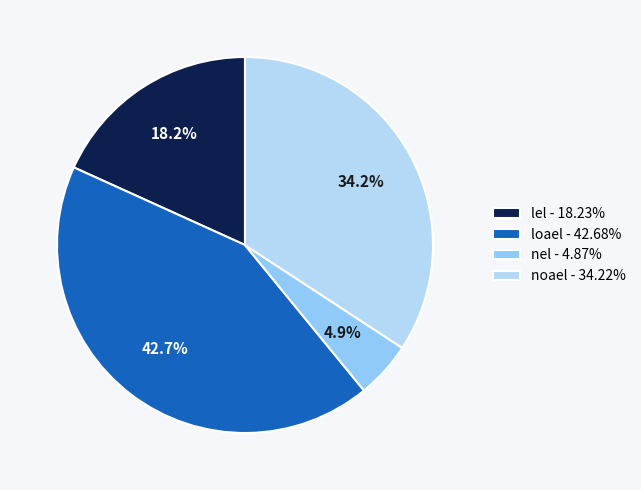

Count the number of slices in the pie.

4